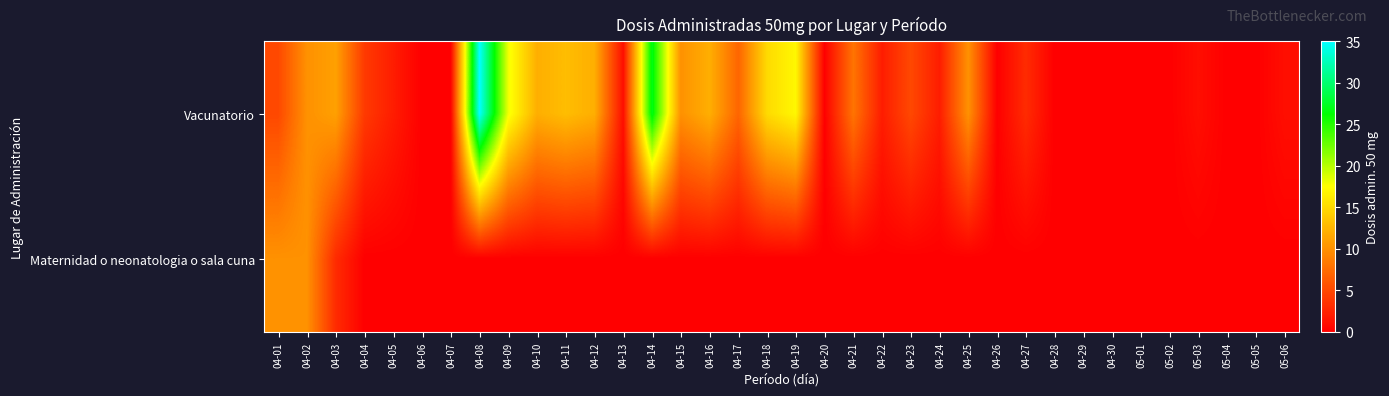

Count the number of categories in the chart.

36